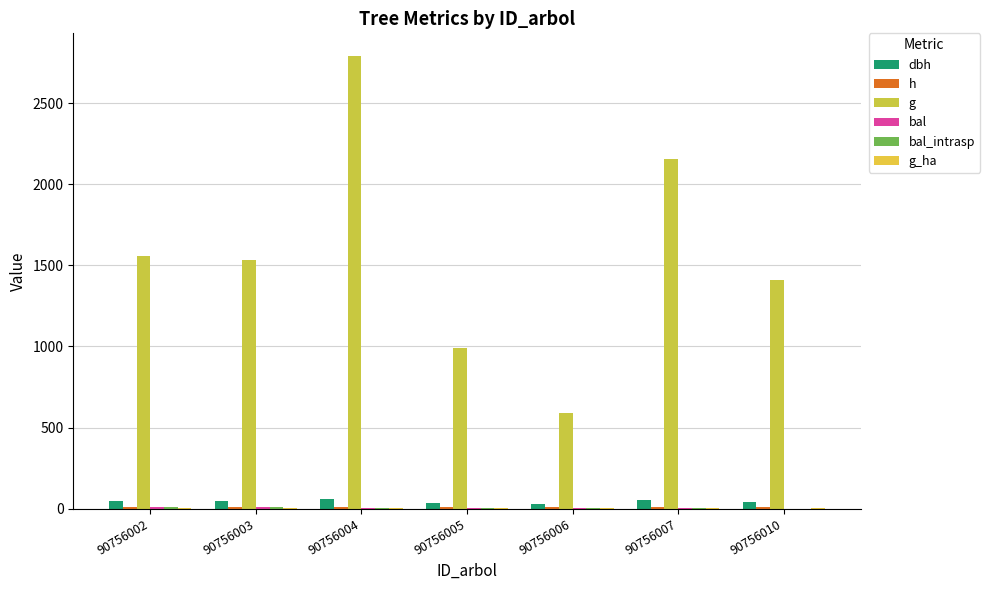

What is the difference between the highest and lowest values at 90756007?

2154.6